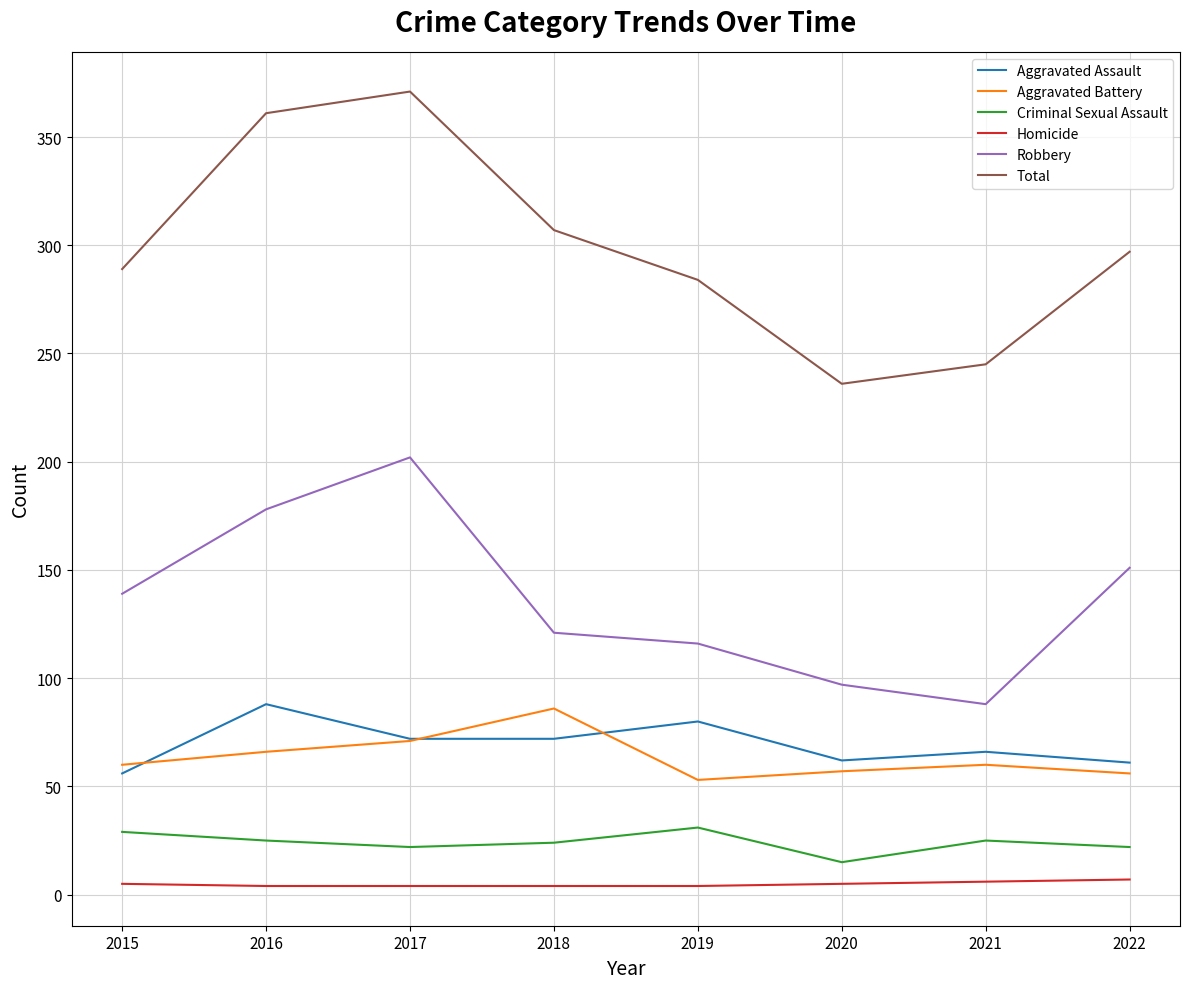

Which series has the largest range (max minus min)?

Total